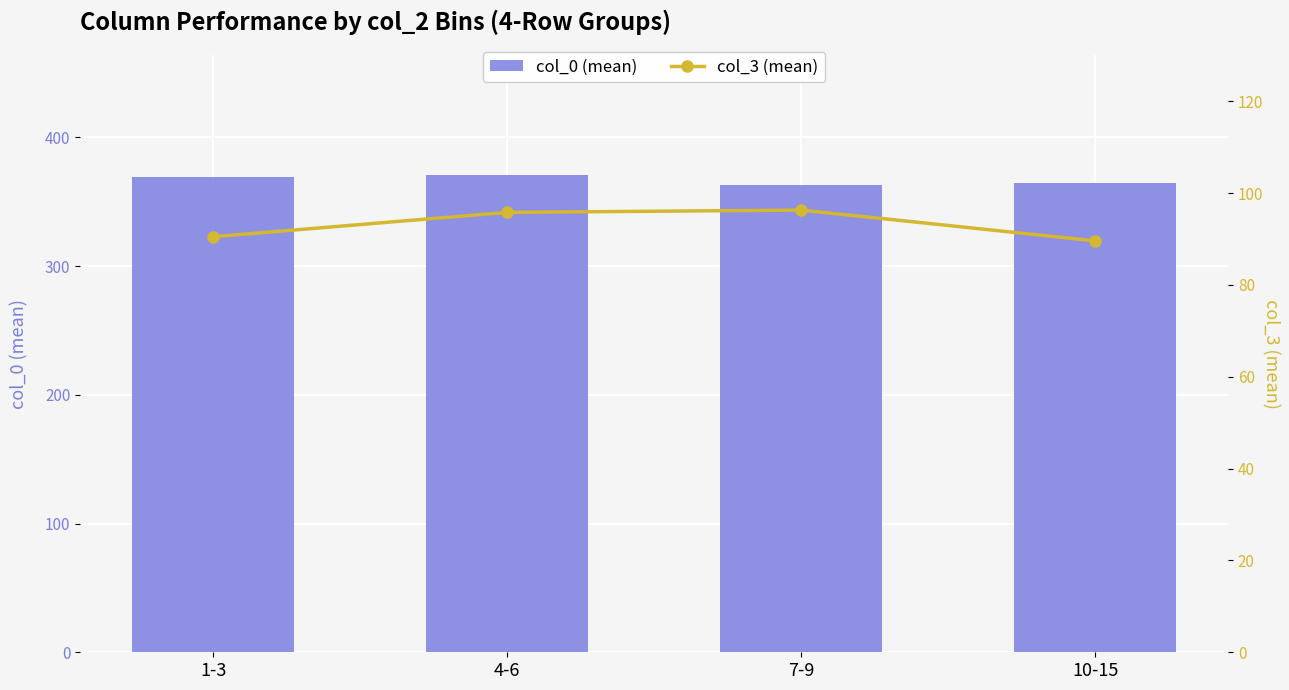

Rank the series by their maximum value, from highest to lowest.

col_0 (mean), col_3 (mean)